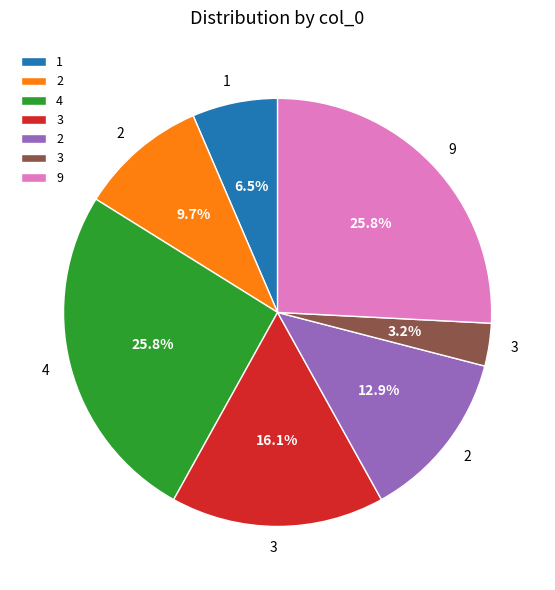

Is there a majority slice in this chart?

No